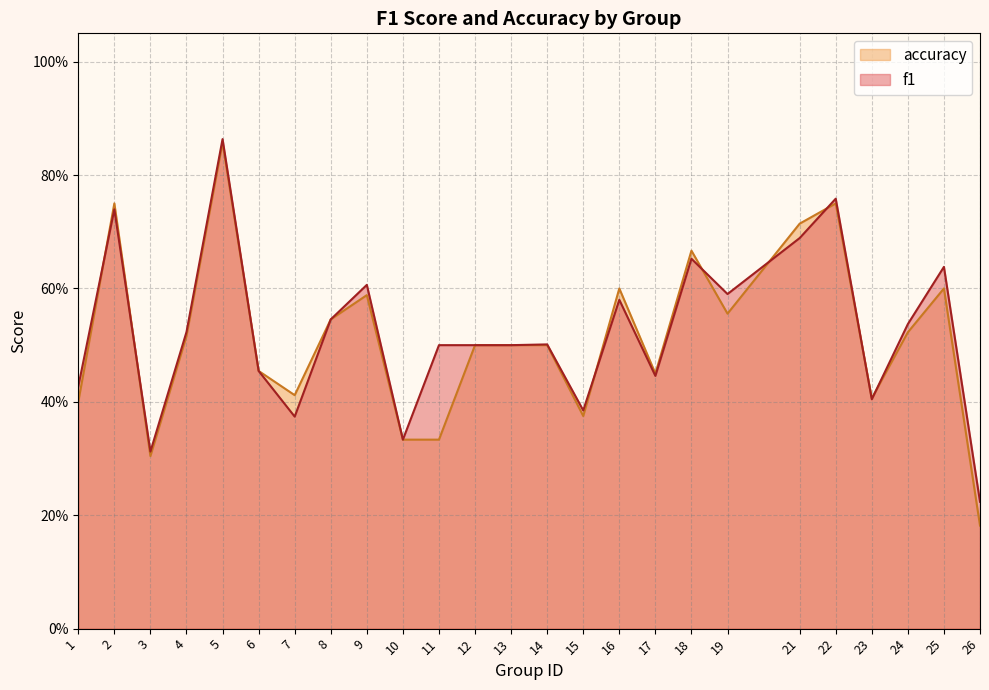

Does the chart display data point markers on the line(s)?

No